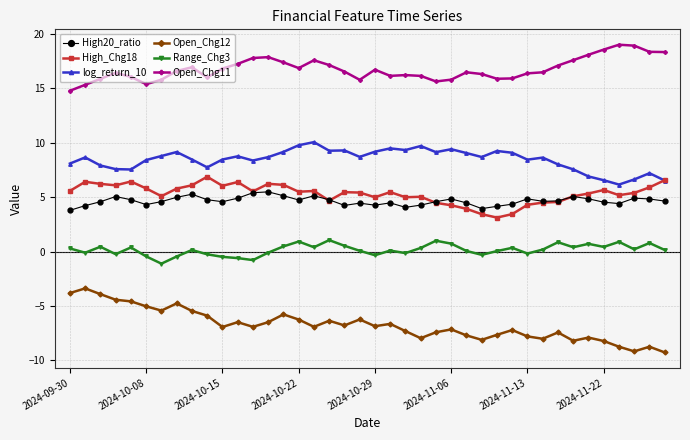

What is the average value of the High_Chg18 series?

5.3